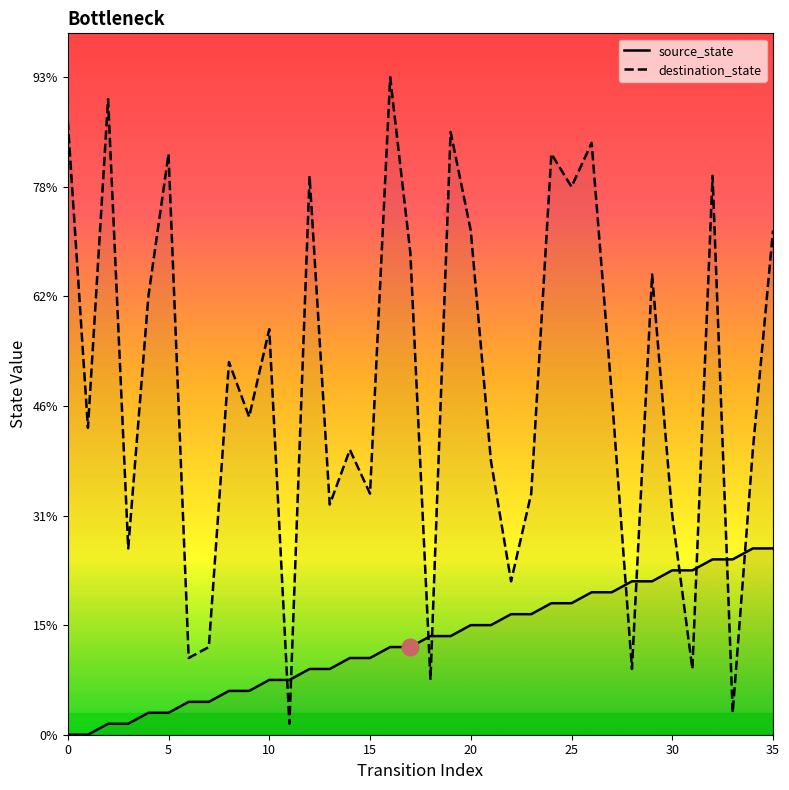

The destination_state series shows 23 at 29. True or false?

False